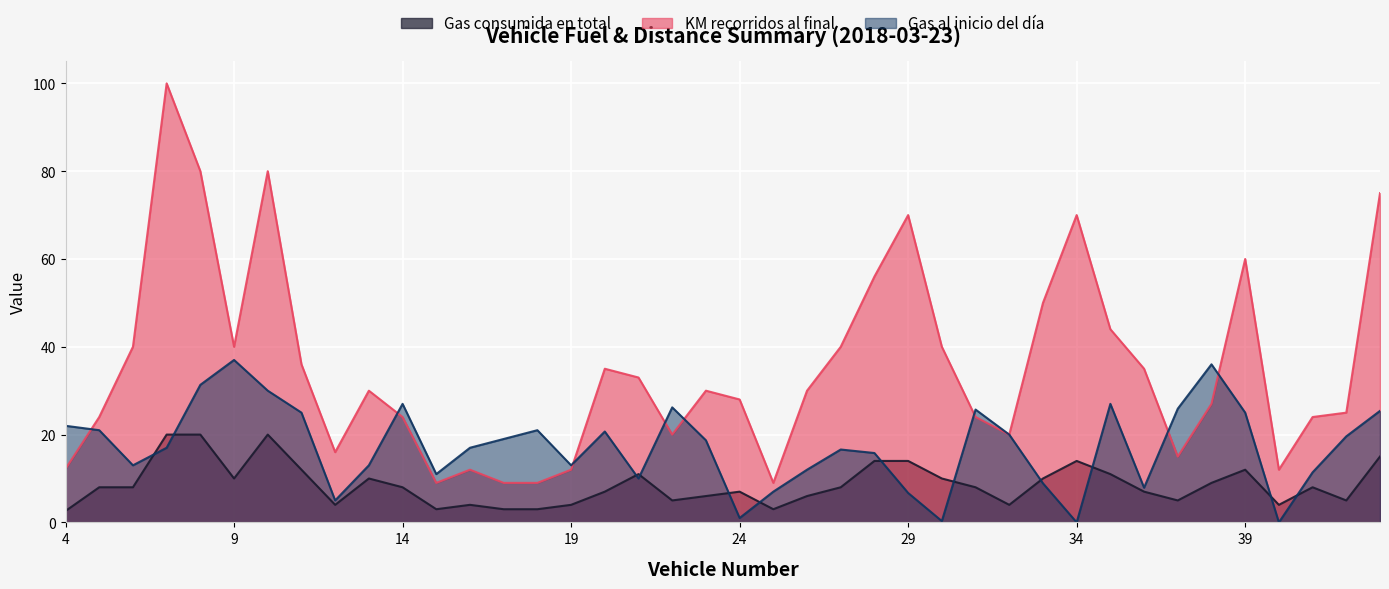

What is the average value of the Gas al inicio del día series?

17.3